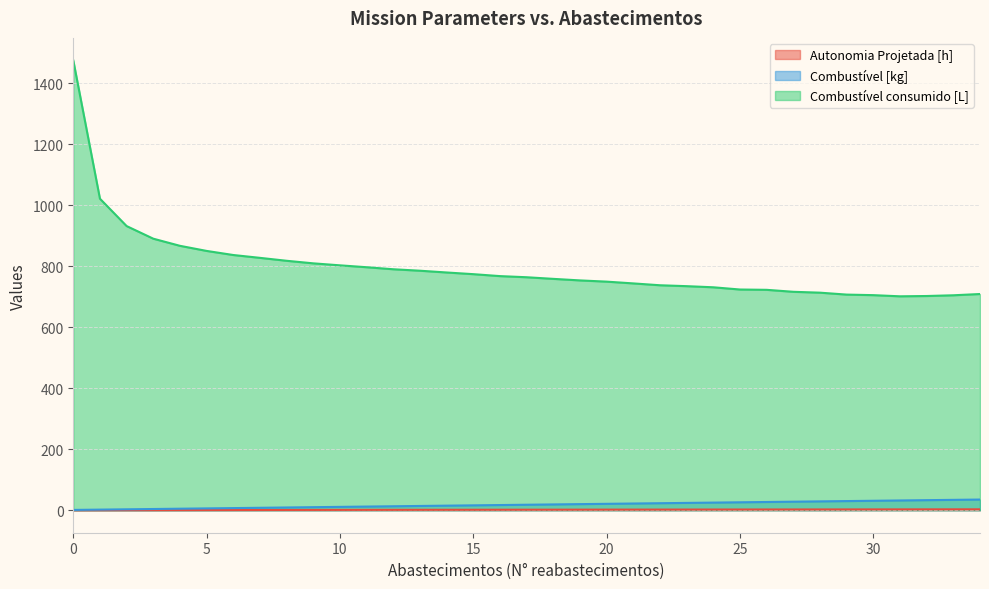

True or false: Combustível [kg] and Autonomia Projetada [h] cross at least once.

False